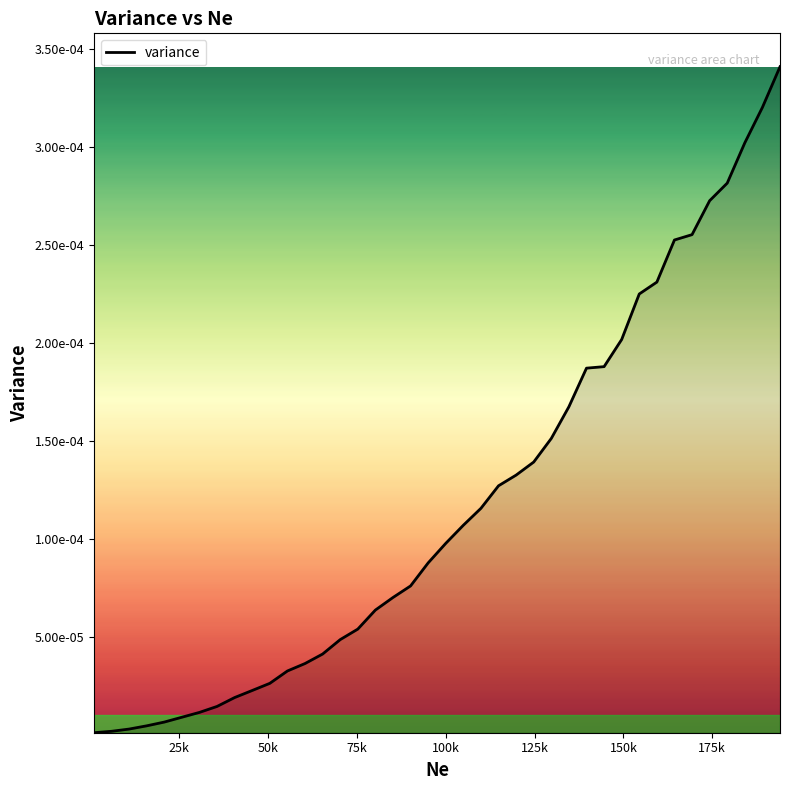

Does the chart have visible grid lines?

No